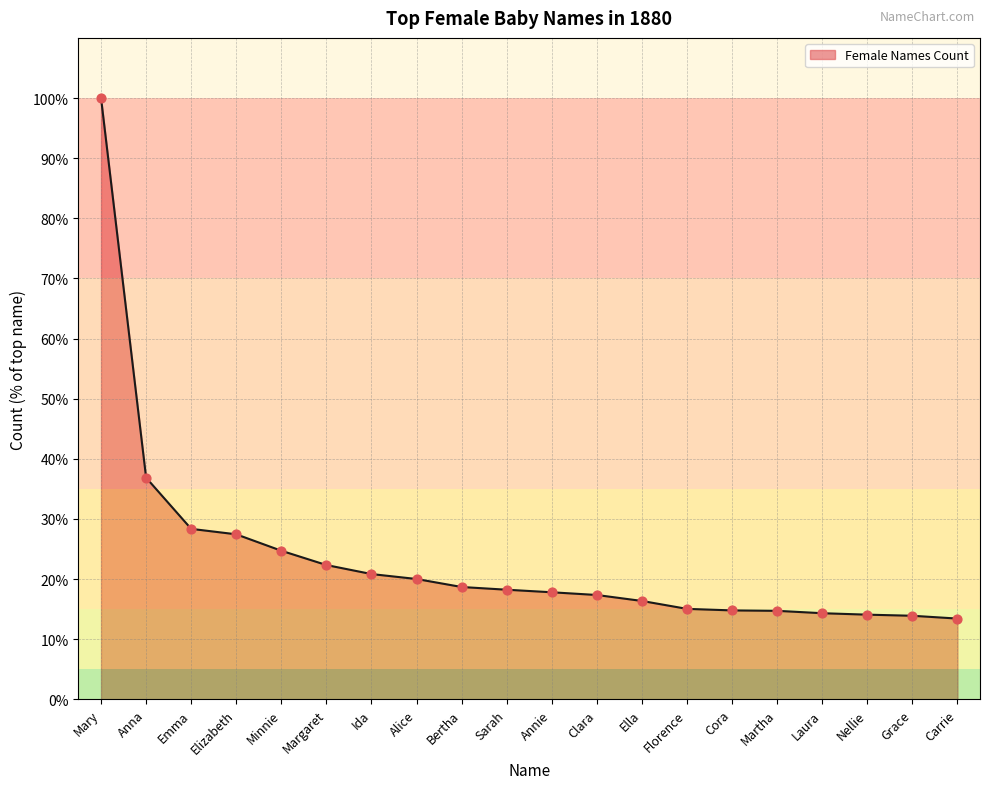

Which has a higher value, Laura or Bertha?

Bertha